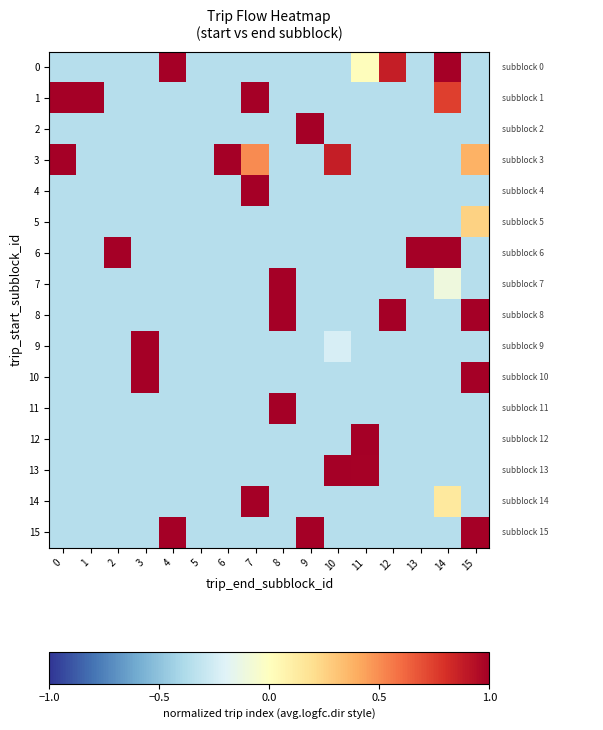

Which has a higher value, 2 or 6?

2